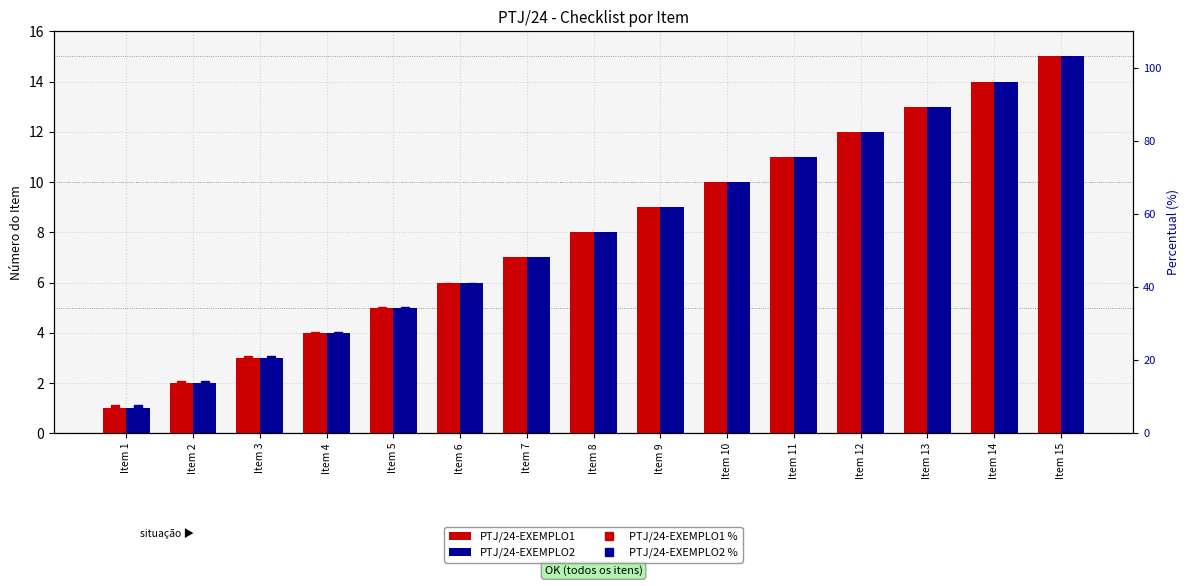

What is the sum of all PTJ/24-EXEMPLO2 values?

120.0